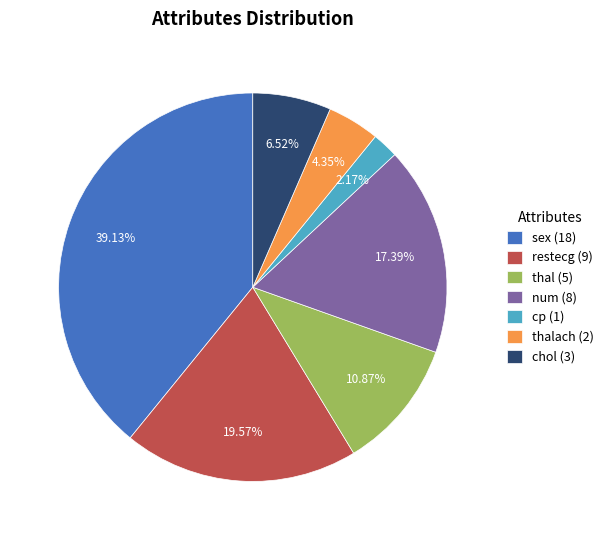

Does cp (1) account for over 50% of the chart?

No